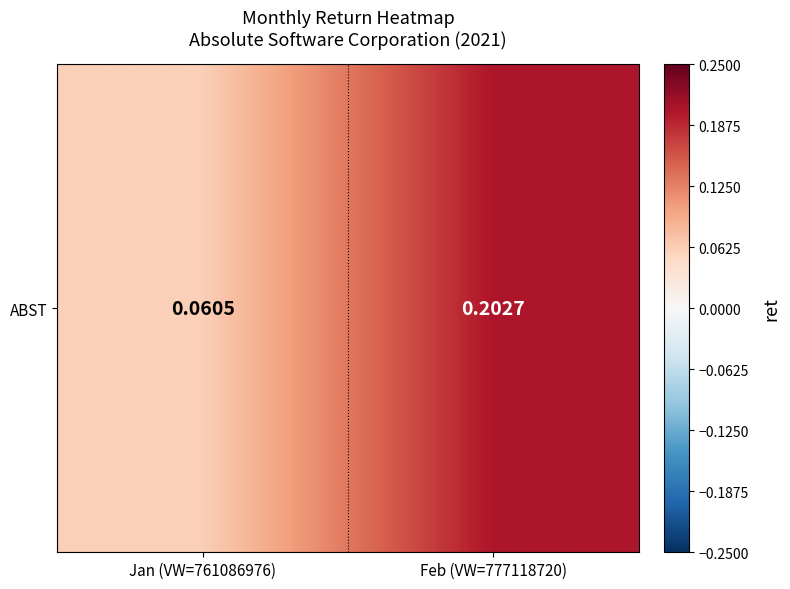

How many series are shown in this chart?

1